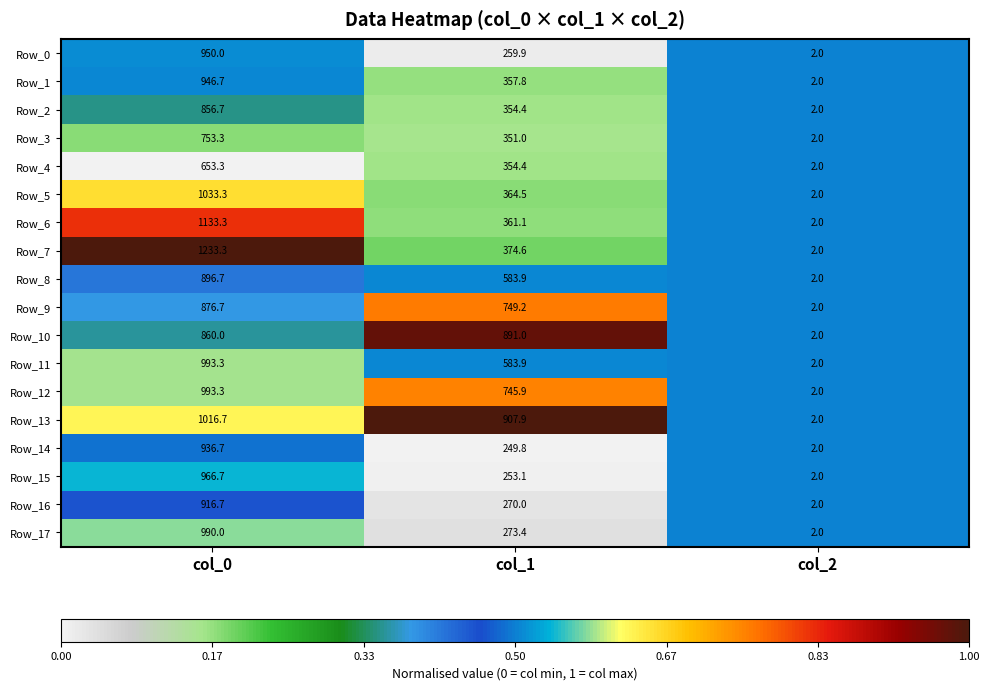

What value does the Row_16 series have at col_0?

916.7